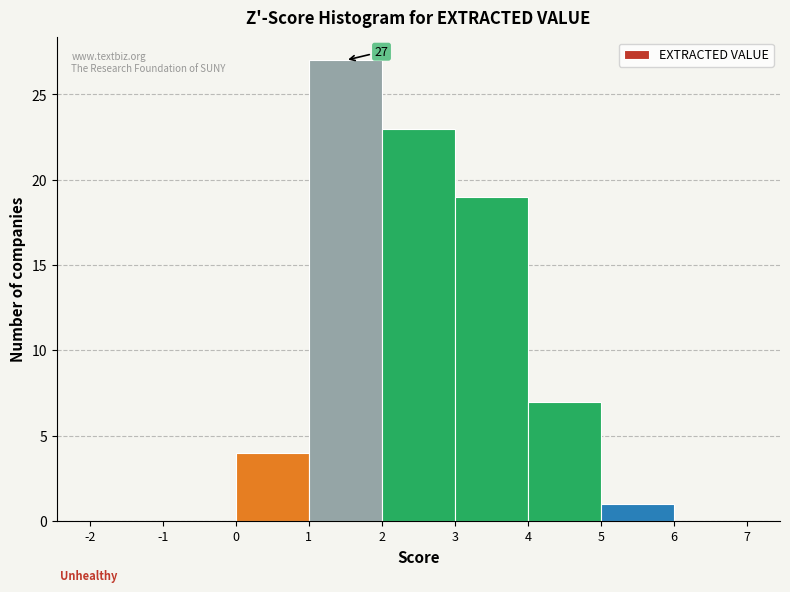

Which range on the x-axis has the tallest bar?

1 to 2